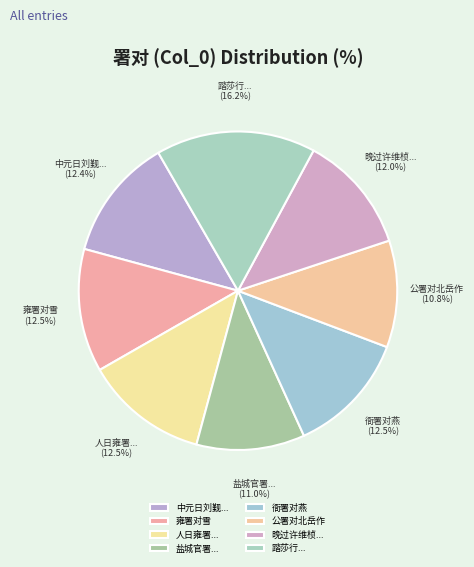

Is there any slice that represents more than half of the pie?

No